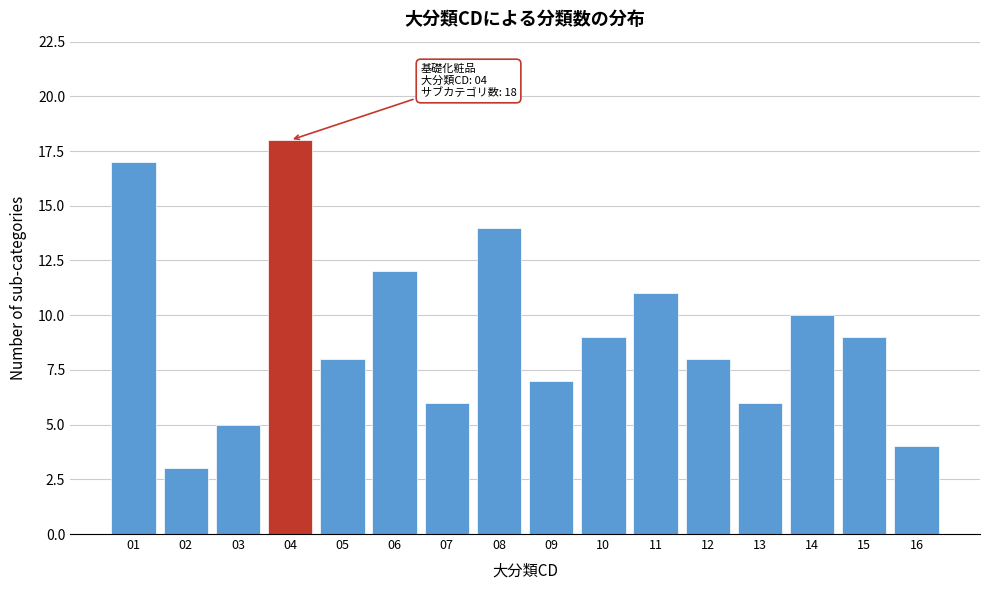

Reading right to left, list all the values displayed in this chart.

16=4	15=9	14=10	13=6	12=8	11=11	10=9	09=7	08=14	07=6	06=12	05=8	04=18	03=5	02=3	01=17